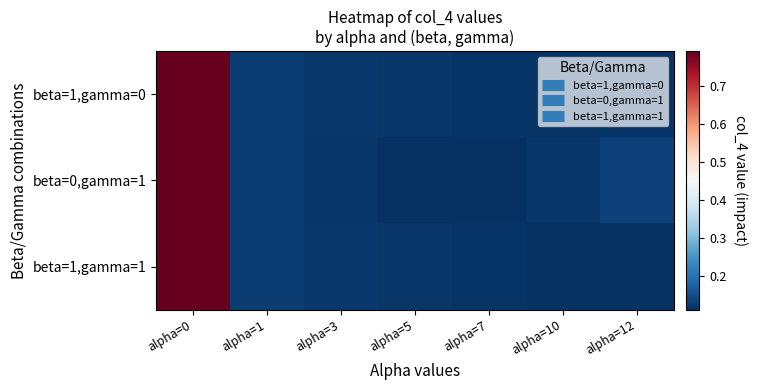

Reading left to right, extract all data points from this chart.

beta=1,gamma=0: alpha=0=0.8	alpha=1=0.1	alpha=3=0.1	alpha=5=0.1	alpha=7=0.1	alpha=10=0.1	alpha=12=0.1
beta=0,gamma=1: alpha=0=0.8	alpha=1=0.1	alpha=3=0.1	alpha=5=0.1	alpha=7=0.1	alpha=10=0.1	alpha=12=0.1
beta=1,gamma=1: alpha=0=0.8	alpha=1=0.1	alpha=3=0.1	alpha=5=0.1	alpha=7=0.1	alpha=10=0.1	alpha=12=0.1